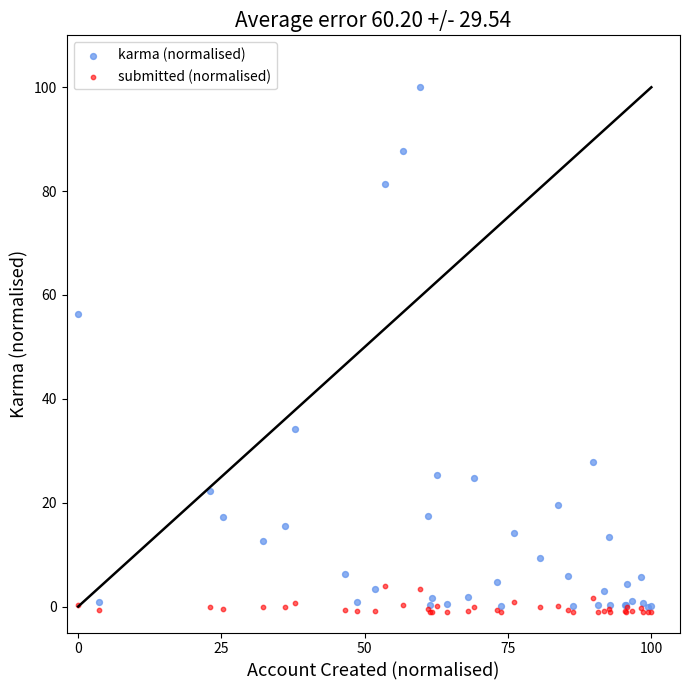

Which series reaches the minimum Y coordinate?

submitted (normalised)